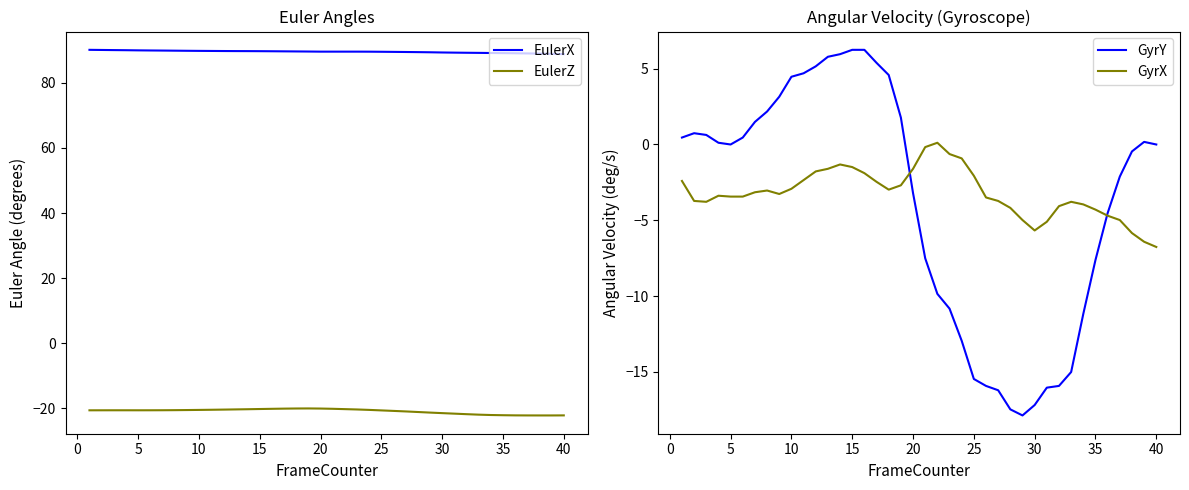

True or false: EulerZ and EulerX intersect in this chart.

False